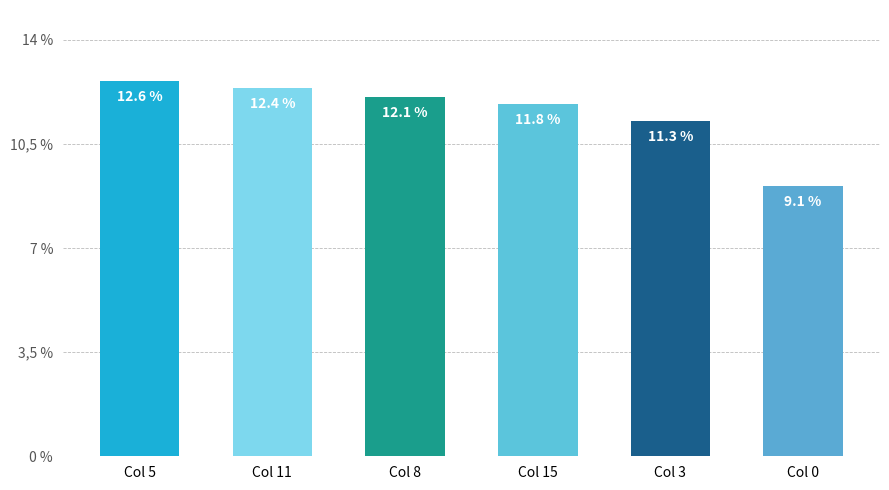

Are the bars horizontal?

No